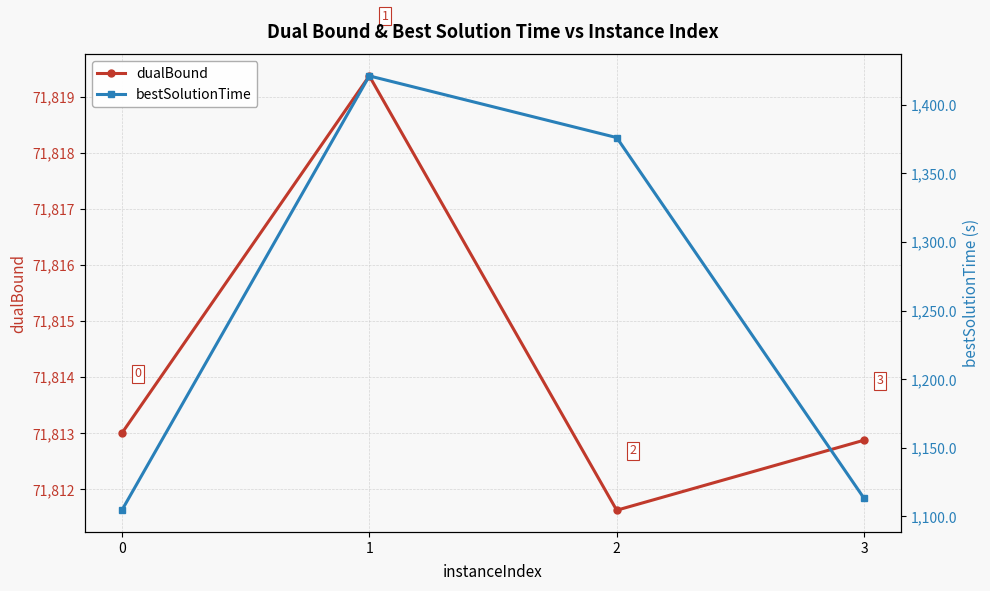

What is the value of the bestSolutionTime point at the 1st from the left?

1104.6